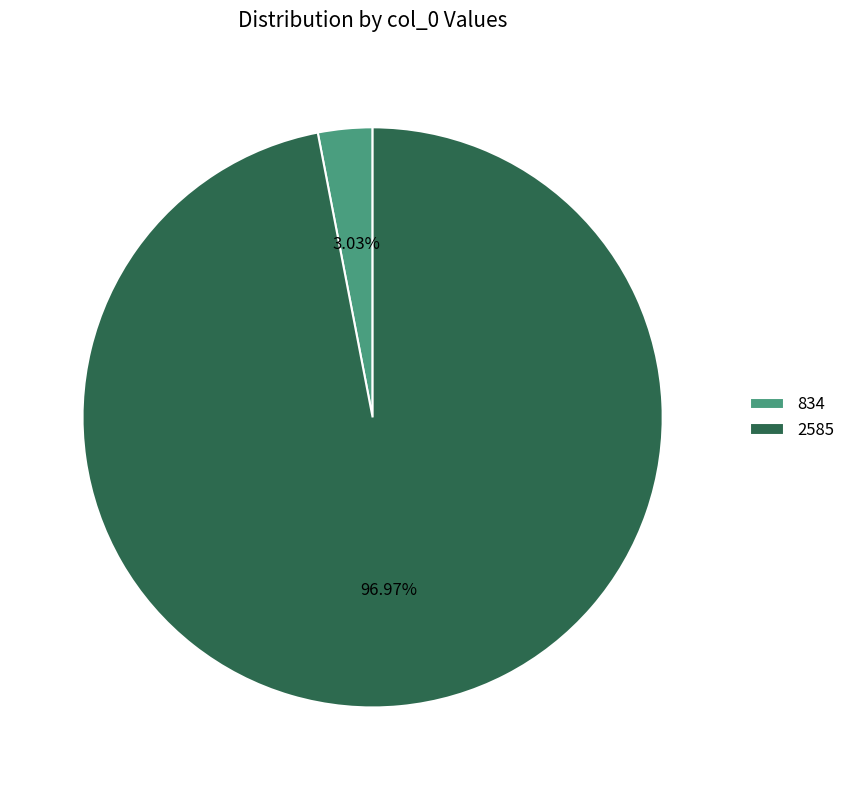

True or false: 834 accounts for 3% of the total.

True